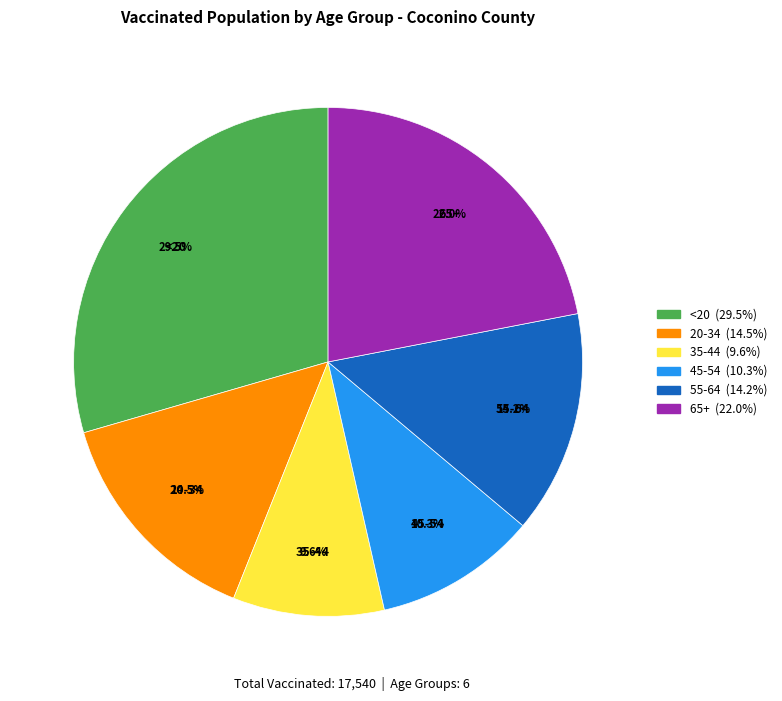

Approximately how many times larger is the value at 65+ compared to 20-34?

1.5